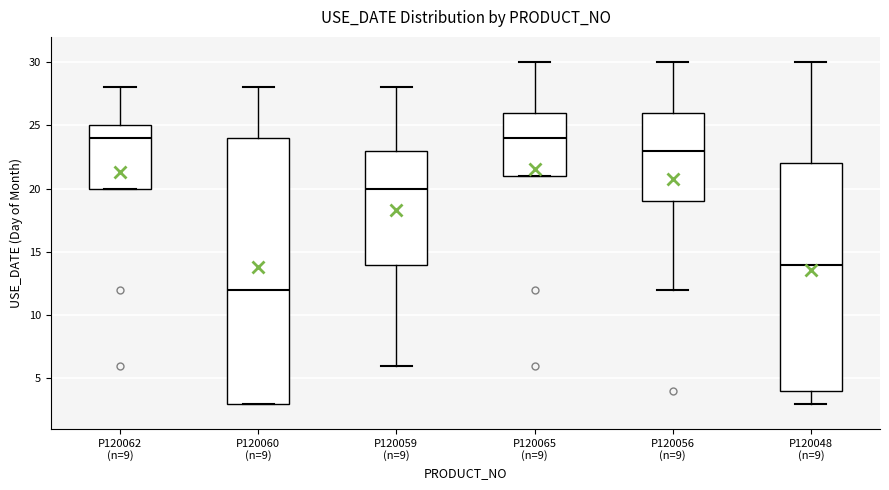

Reading left to right, transcribe this box plot: for each box, give where its median line is, the range the box spans, and where its two whiskers end, as read against the y-axis. The values are not printed on the chart, so give them approximately, as read against the axis.

P120062 (n=9): median 24, box 20 to 25, whiskers 20 to 28
P120060 (n=9): median 12, box 3 to 24, whiskers 3 to 28
P120059 (n=9): median 20, box 14 to 23, whiskers 6 to 28
P120065 (n=9): median 24, box 21 to 26, whiskers 21 to 30
P120056 (n=9): median 23, box 19 to 26, whiskers 12 to 30
P120048 (n=9): median 14, box 4 to 22, whiskers 3 to 30